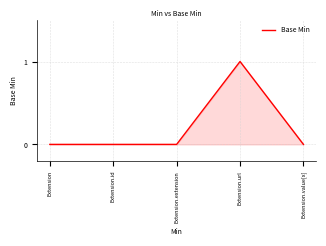

The value at Extension is 0. True or false?

True